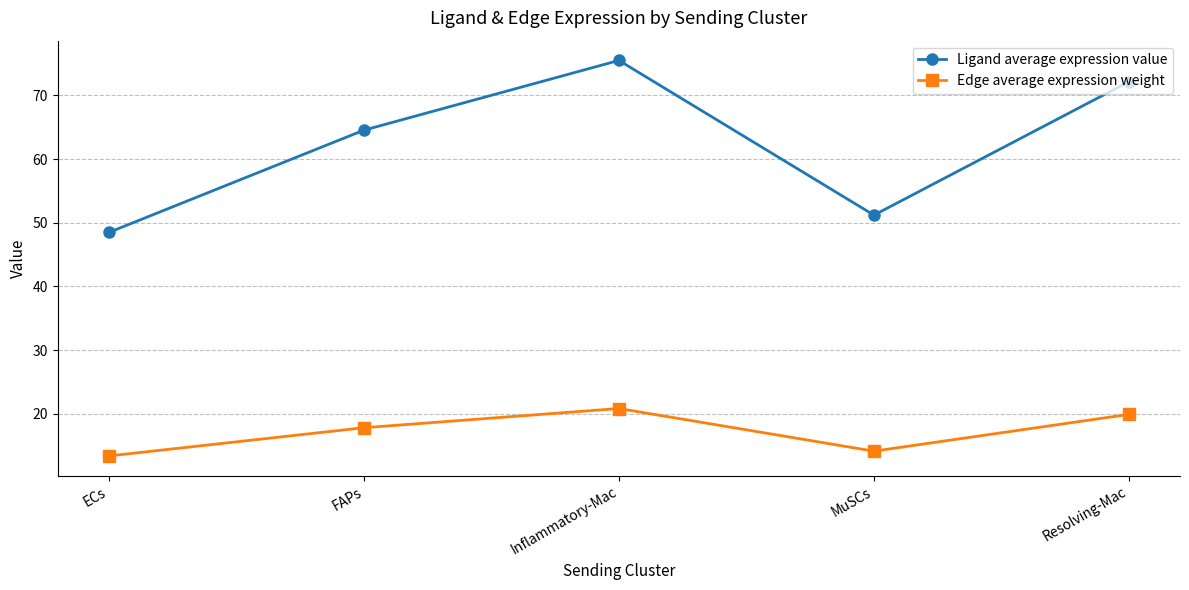

Reading left to right, extract all data points from this chart.

Ligand average expression value: ECs=48.5	FAPs=64.5	Inflammatory-Mac=75.5	MuSCs=51.2	Resolving-Mac=72.1
Edge average expression weight: ECs=13.4	FAPs=17.8	Inflammatory-Mac=20.8	MuSCs=14.1	Resolving-Mac=19.9